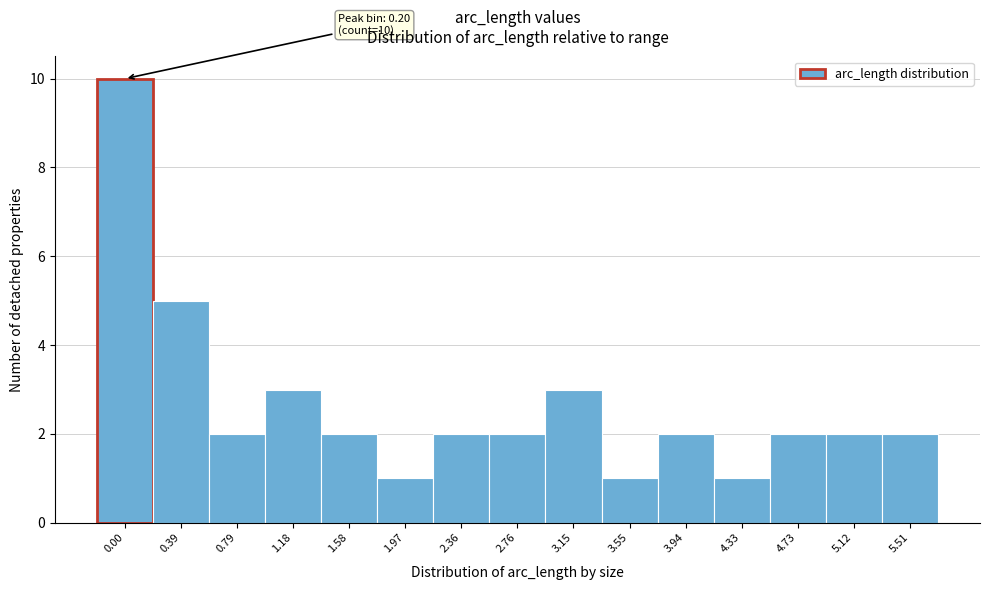

Reading right to left, what are all the values shown in this chart?

5.51=2	5.12=2	4.73=2	4.33=1	3.94=2	3.55=1	3.15=3	2.76=2	2.36=2	1.97=1	1.58=2	1.18=3	0.79=2	0.39=5	0.00=10